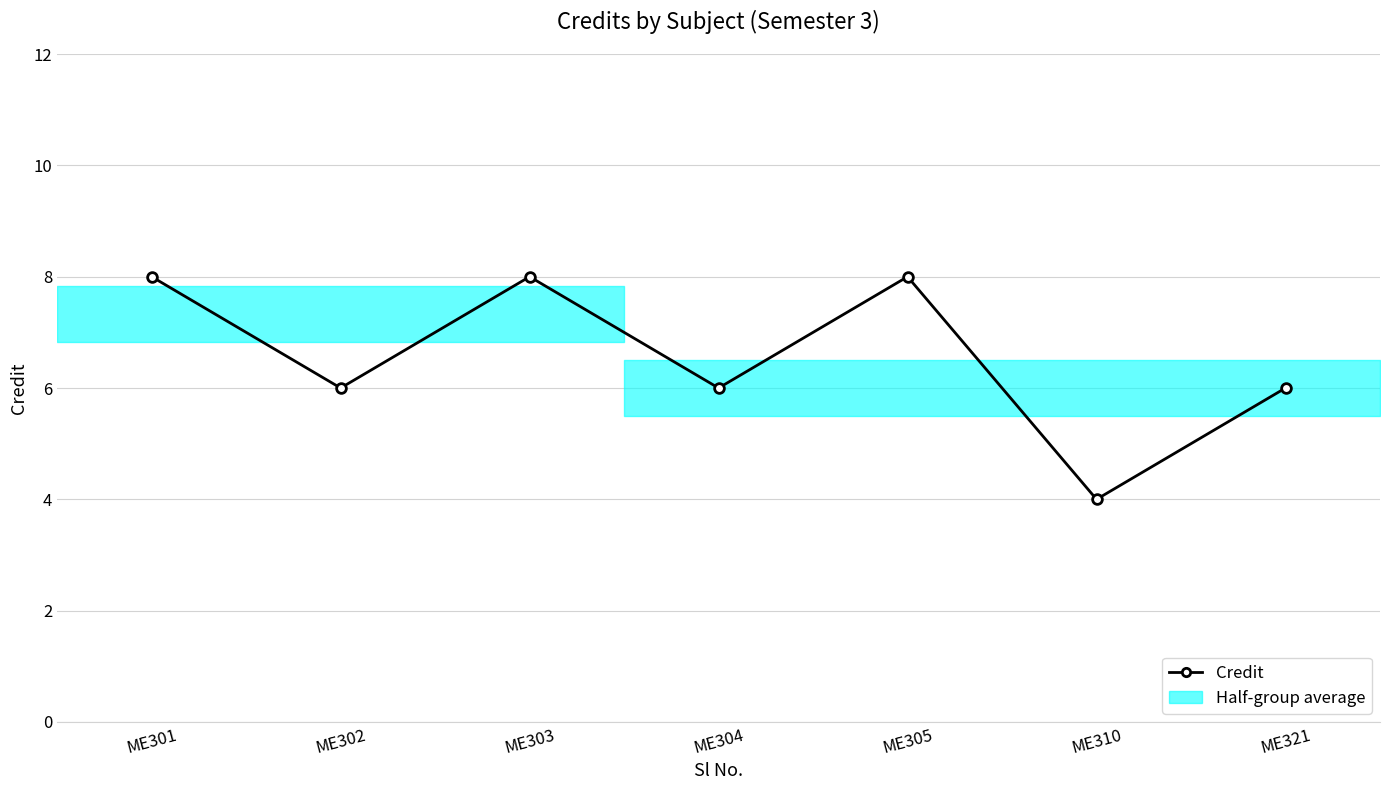

Rank the categories by value from lowest to highest.

ME310, ME302, ME304, ME321, ME301, ME303, ME305